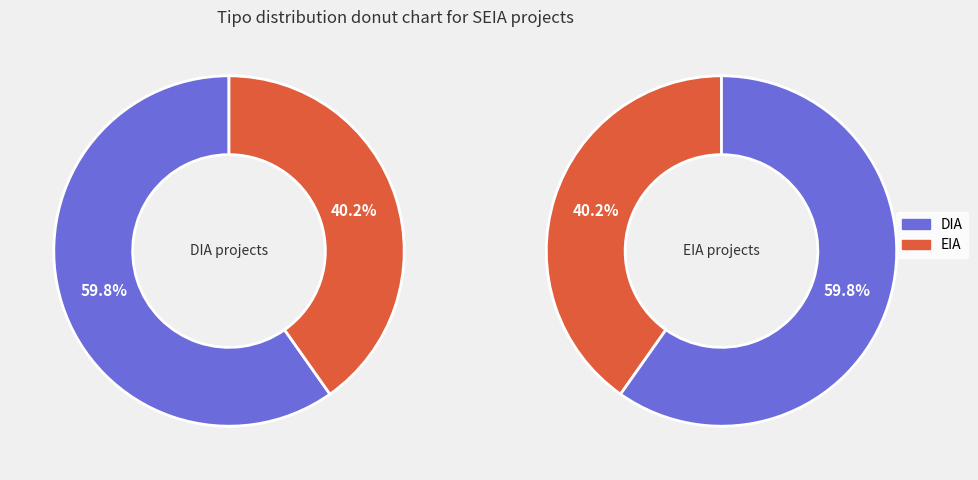

How many segments does this pie chart have?

2